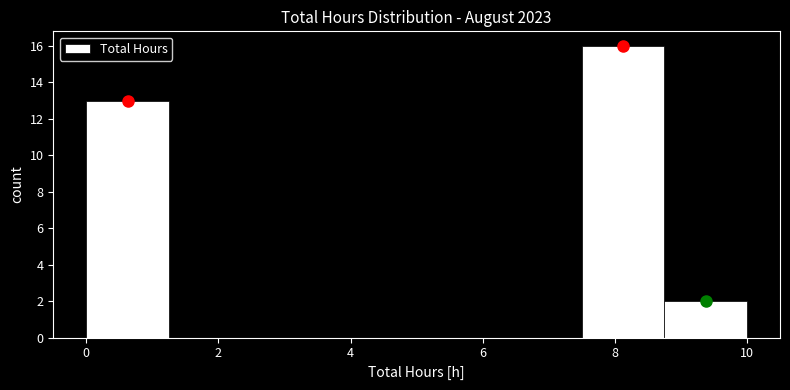

What is the height of the bar covering 8.75 to 10.00 on the x-axis? Neither the bar edges nor the heights are printed on the chart, so give them approximately, as read against the axes.

2